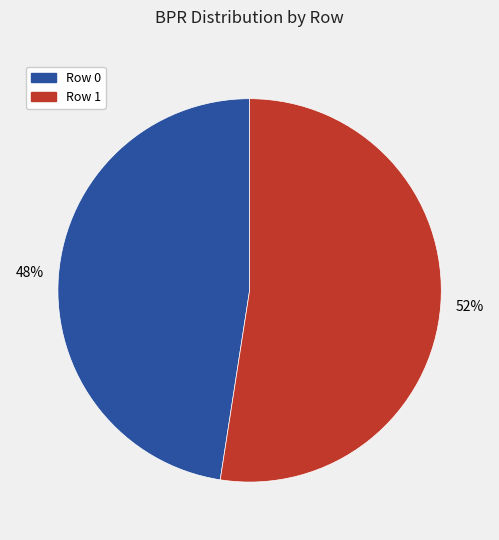

True or false: Row 0 accounts for 48% of the total.

True